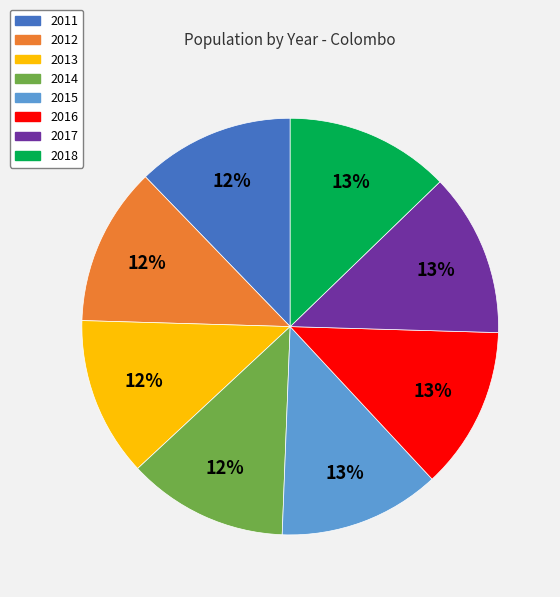

Is the sum of 2018 and 2014 greater than half?

No